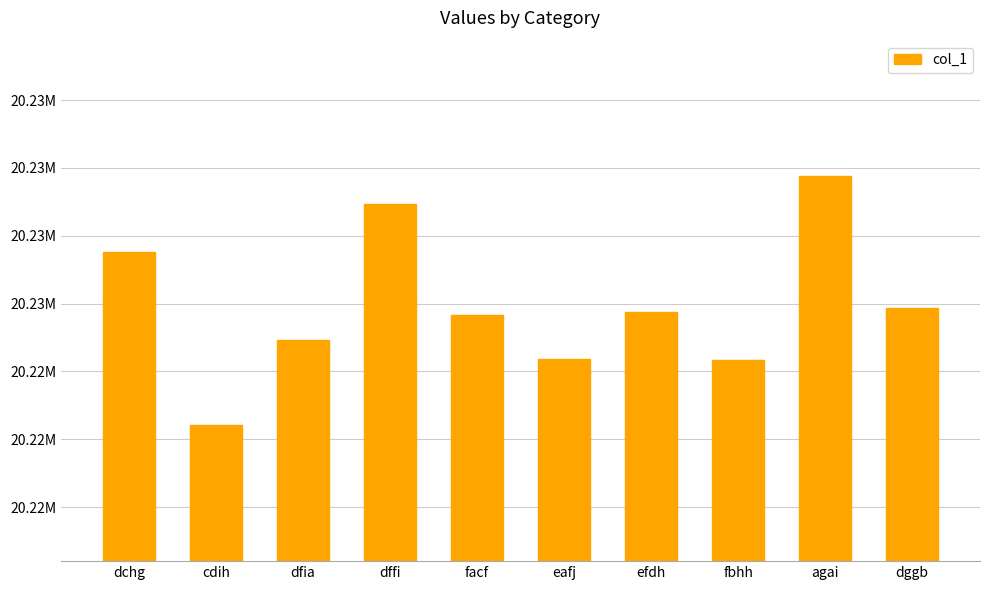

Reading left to right, transcribe all the data shown in this chart.

20226913	20220512	20223663	20228666	20224588	20222962	20224707	20222909	20229689	20224826